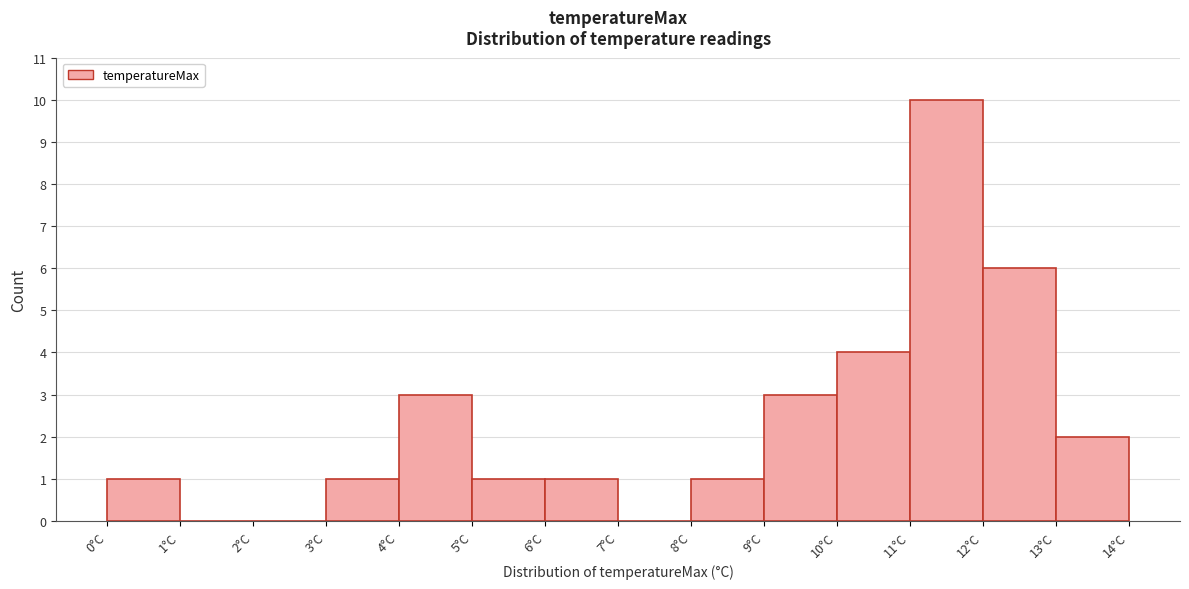

What is the height of the bar covering 4 to 5 on the x-axis? The values are not printed on the chart, so give them approximately, as read against the axis.

3